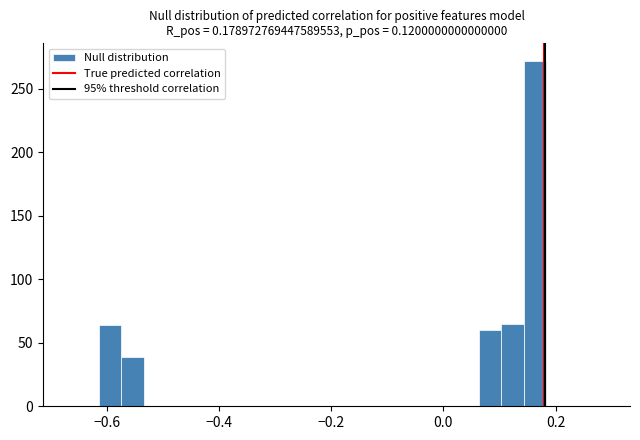

Read against the x-axis, roughly where is the centre of the tallest bar?

0.16